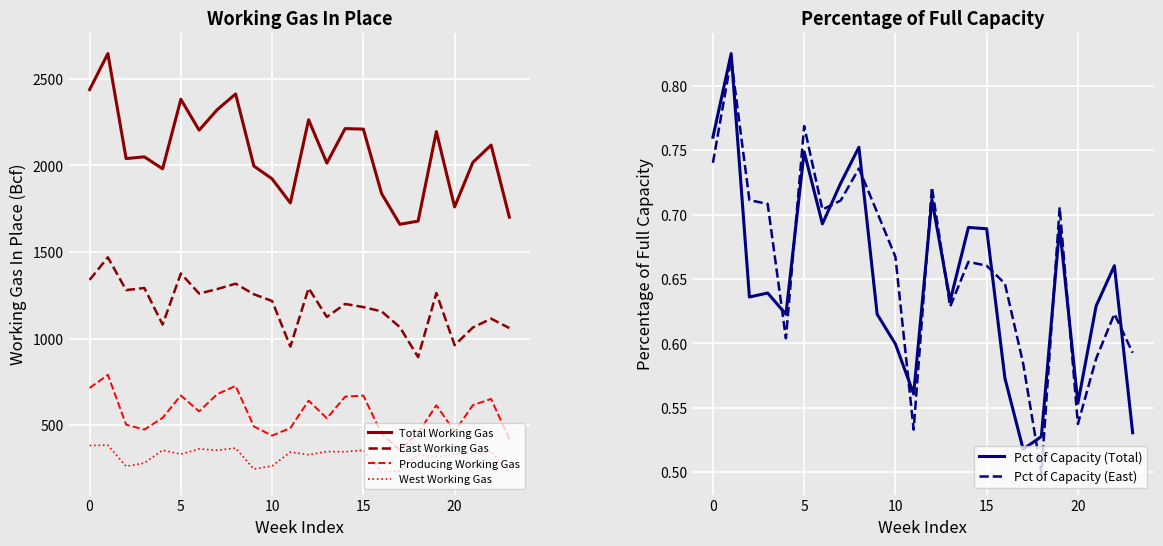

Between 9 and 21, which series saw the biggest shift?

East Working Gas